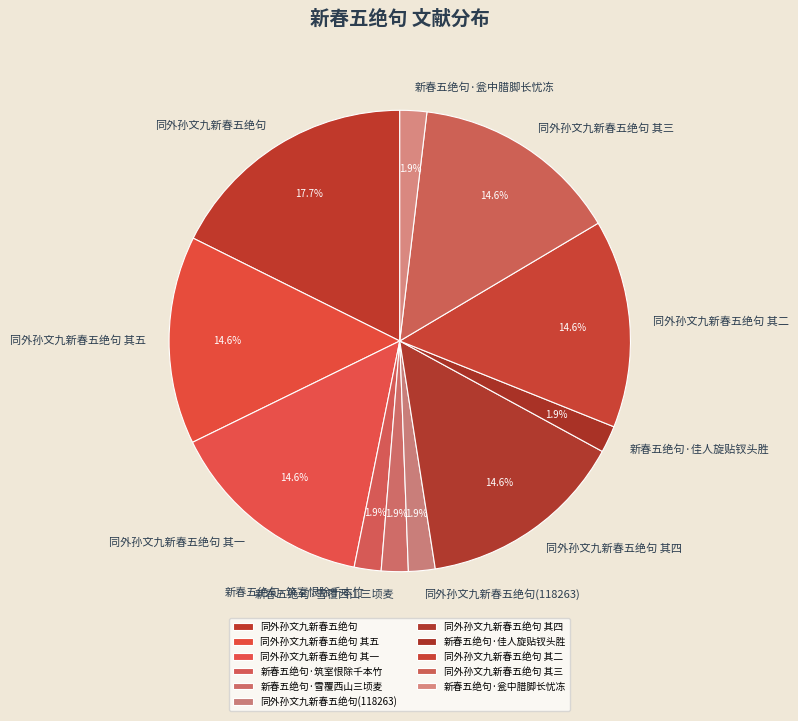

How many slices are in this pie chart?

11